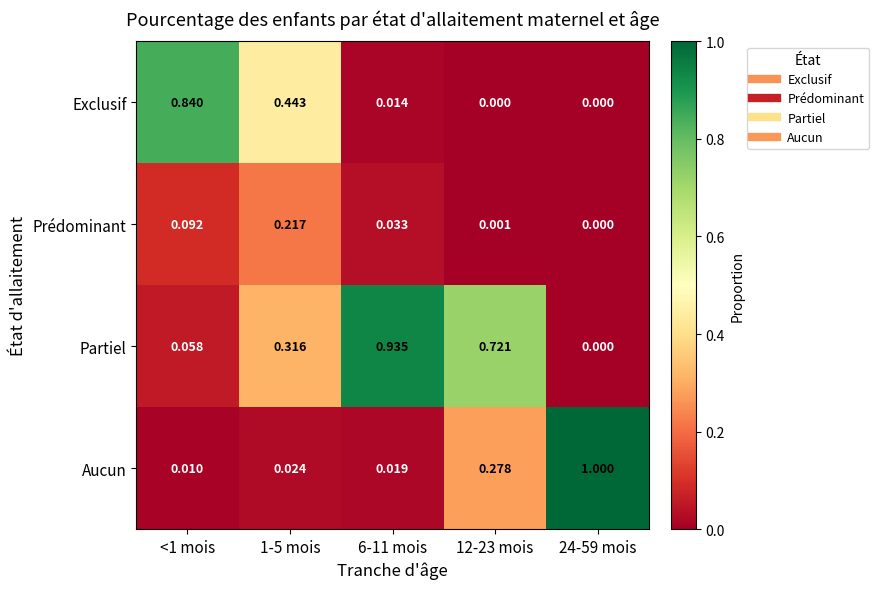

How many categories are shown in the chart?

5